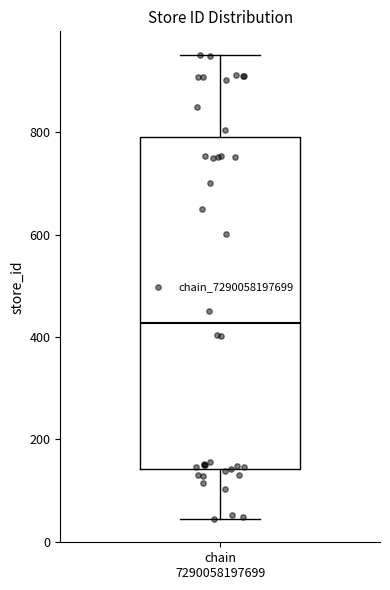

Where does the lower whisker of the box for chain 7290058197699 end on the y-axis? The values are not printed on the chart, so give them approximately, as read against the axis.

40